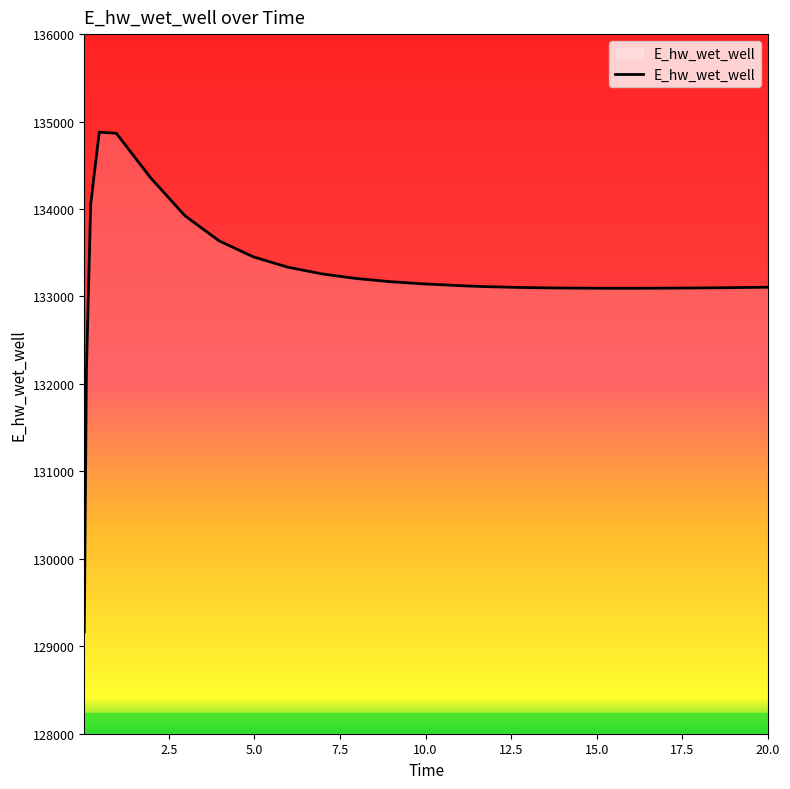

How many series are shown in this chart?

1